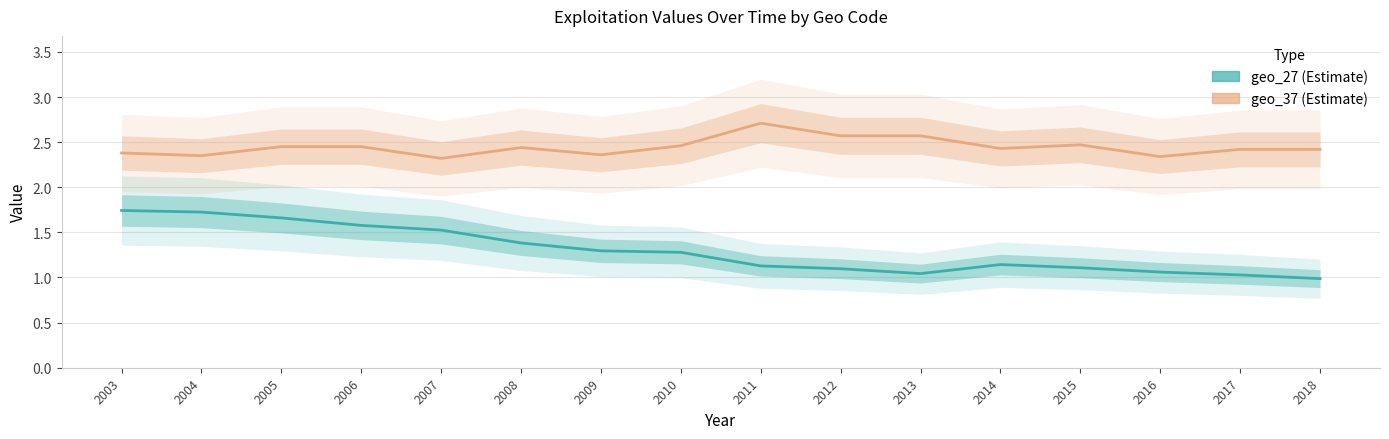

True or false: geo_27 and geo_37 intersect in this chart.

False